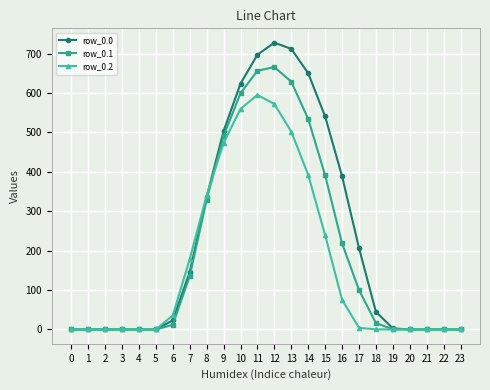

What is the difference between the second highest and second lowest values in the row_0.0 series?

711.8